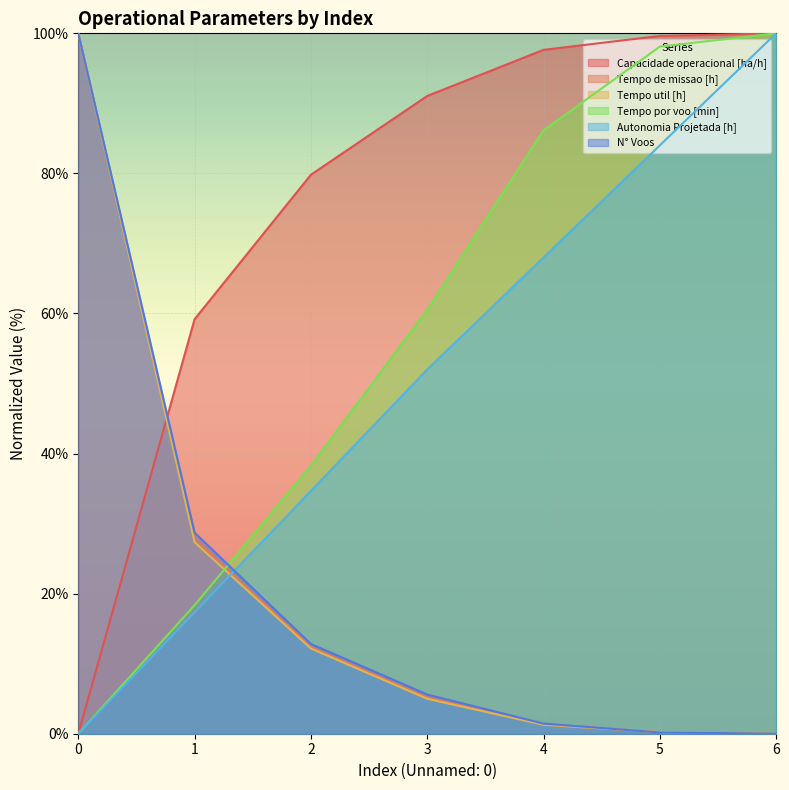

How many lines are shown in the chart?

6